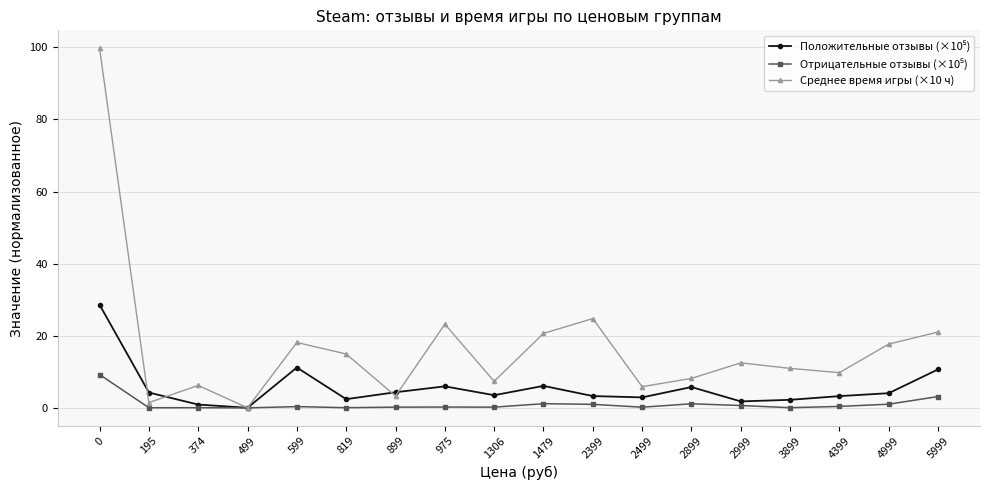

What is the value of the Среднее время игры (×10 ч) point at the 12th from the left?

5.9